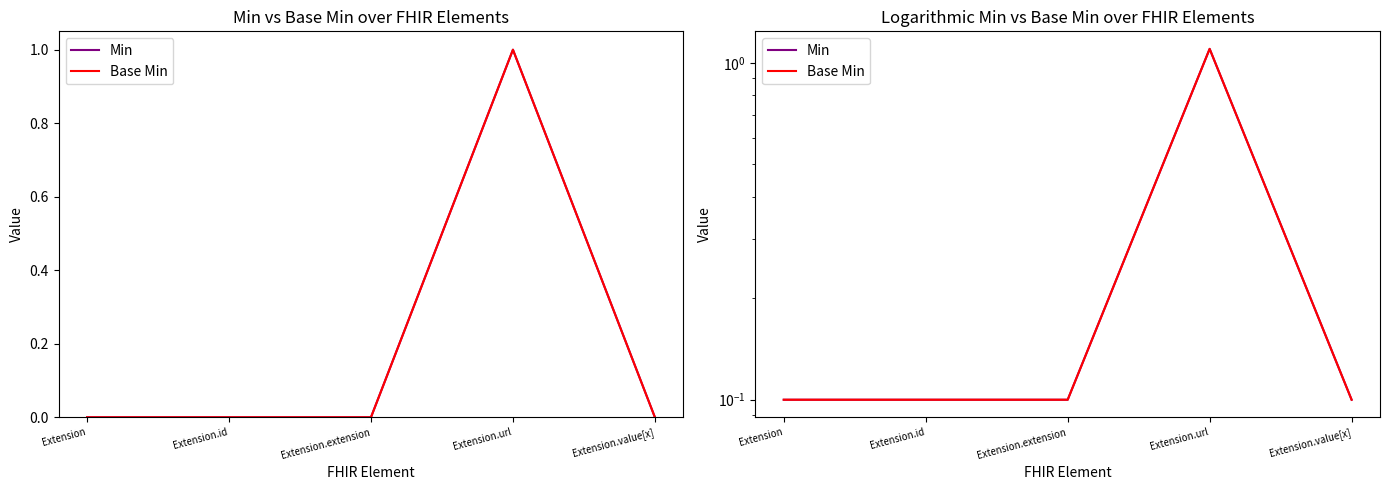

True or false: Base Min and Min intersect in this chart.

False